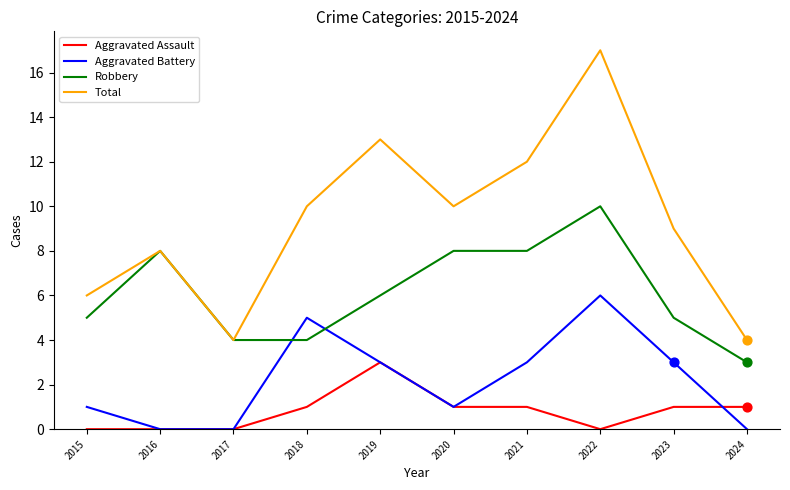

At which category is the sum across all series the highest?

2022